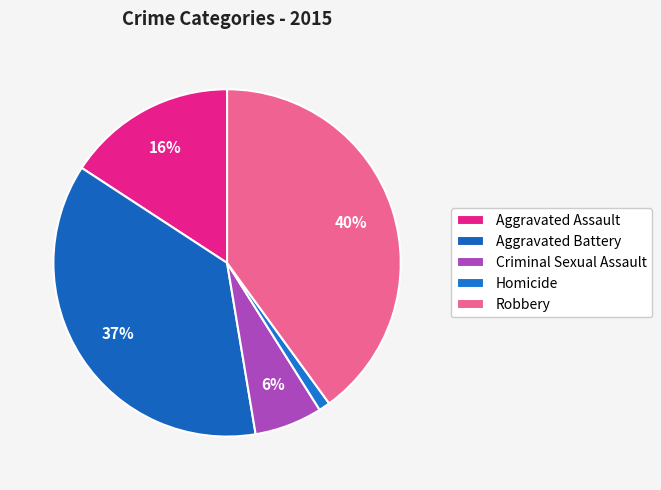

What is the ratio of the value at Aggravated Battery to the value at Homicide?

35.0